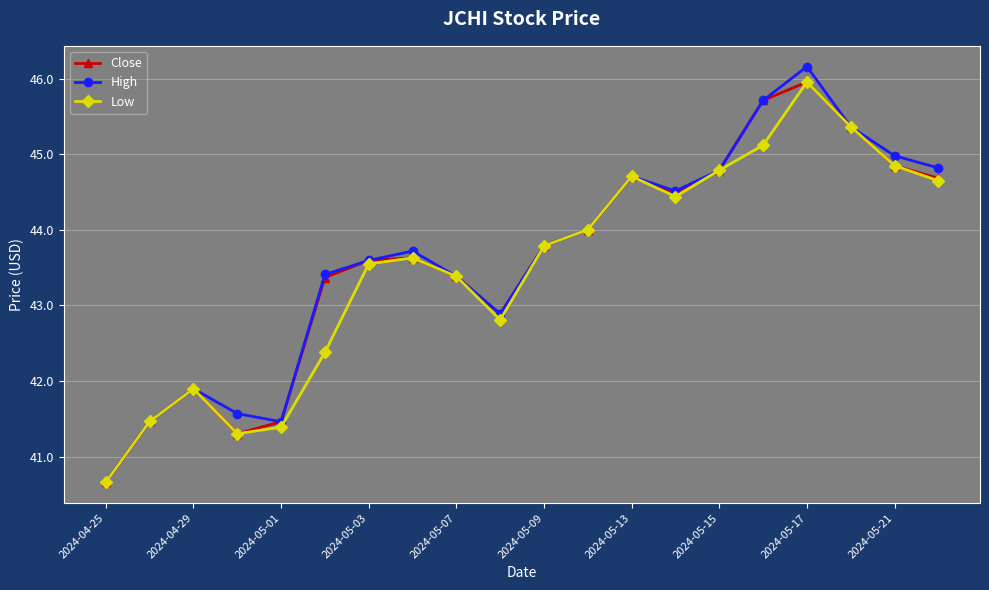

Is this an area chart (filled region under the line)?

No